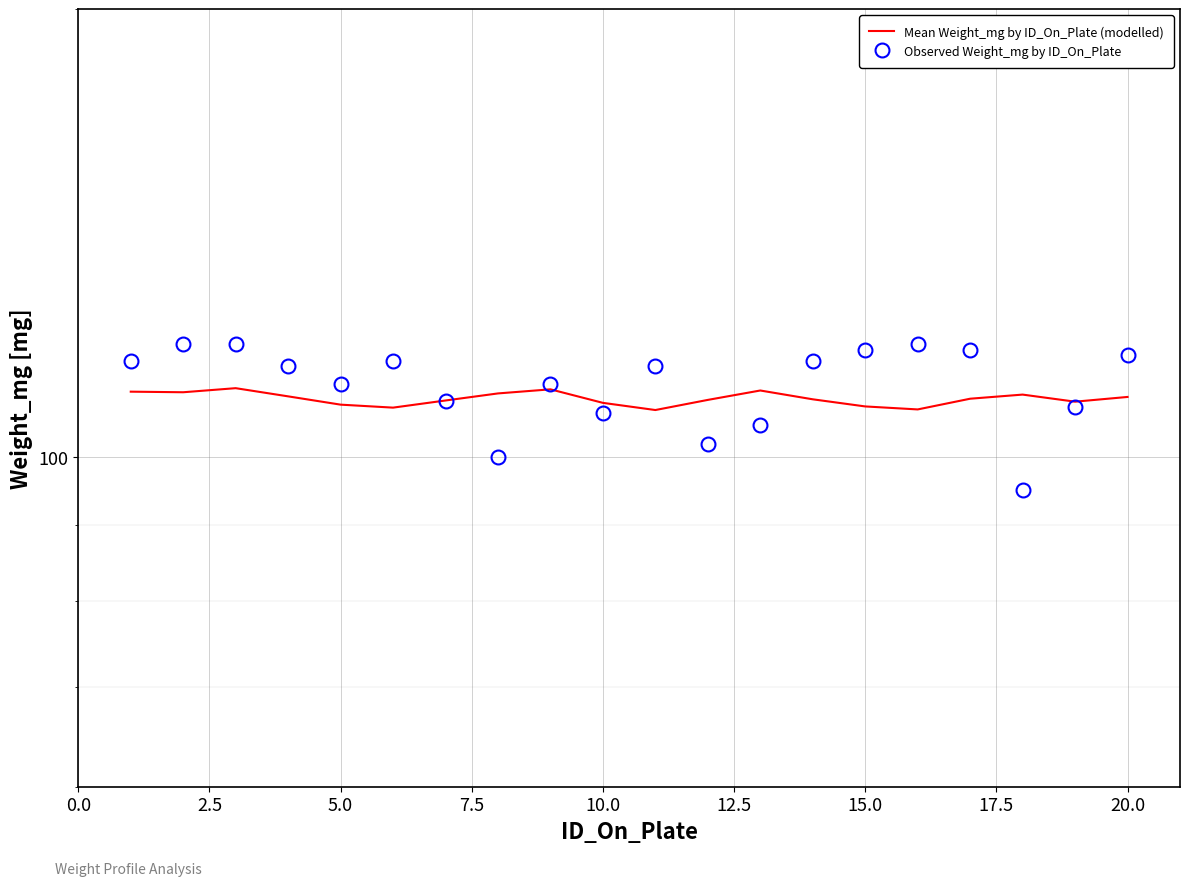

What is the sum of all Mean Weight_mg by ID_On_Plate (modelled) values?

2188.1